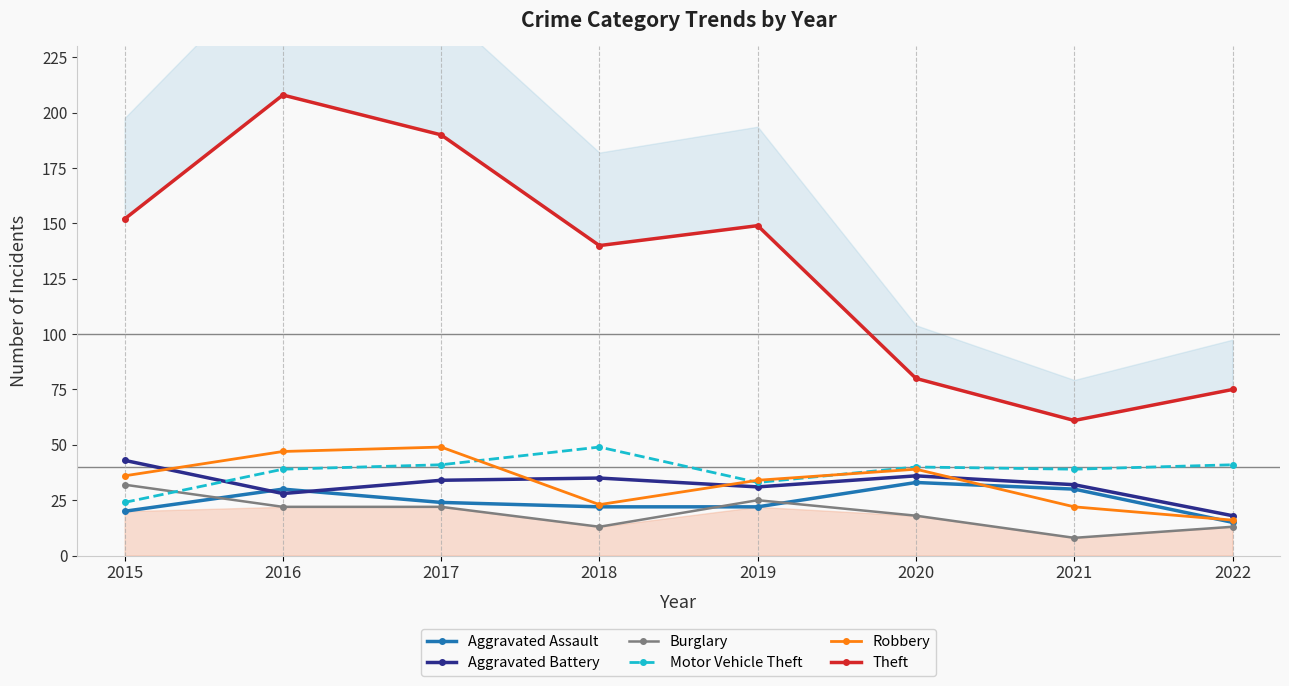

How many intersections are there between Motor Vehicle Theft and Aggravated Battery?

1